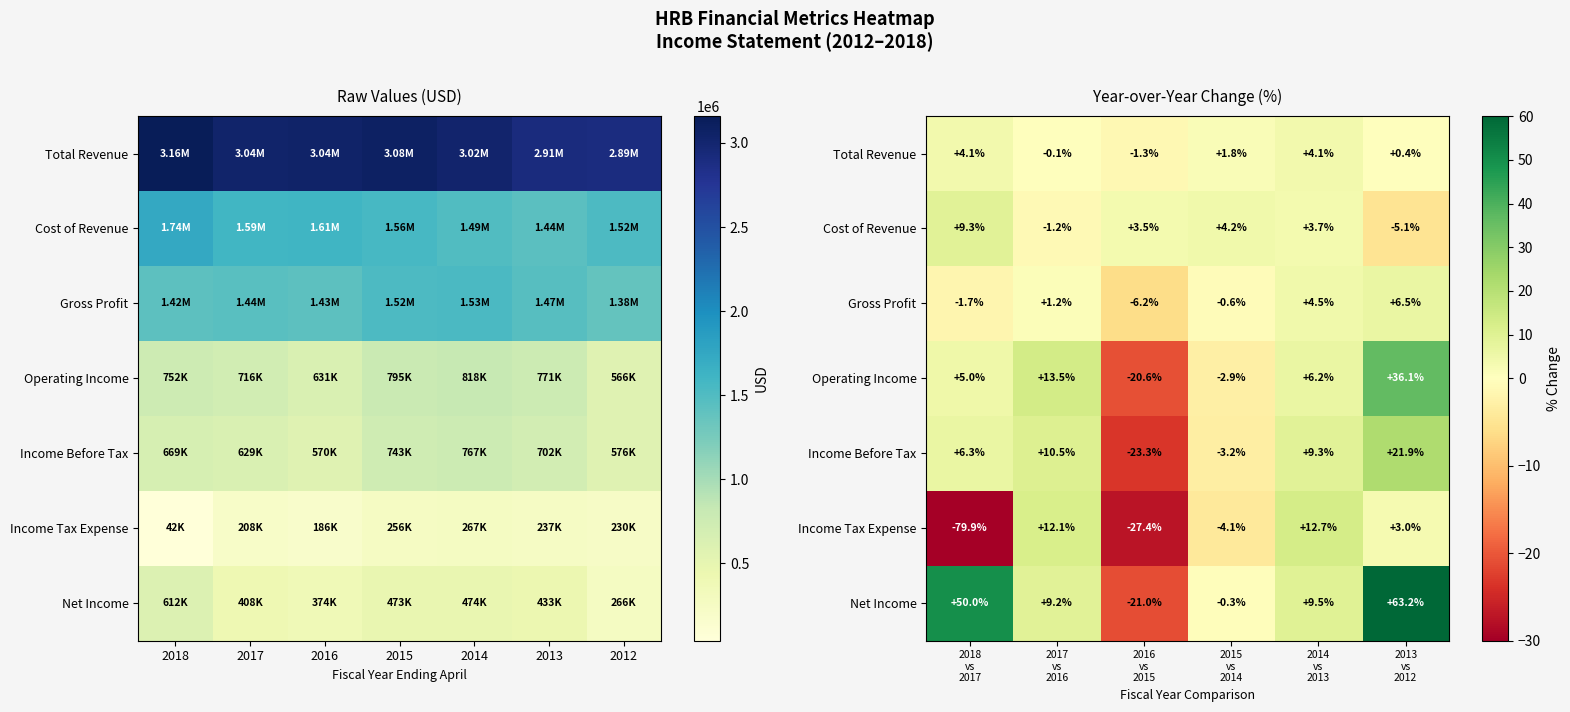

What is the spread (max minus min) of values at 2015 vs 2014?

8.3